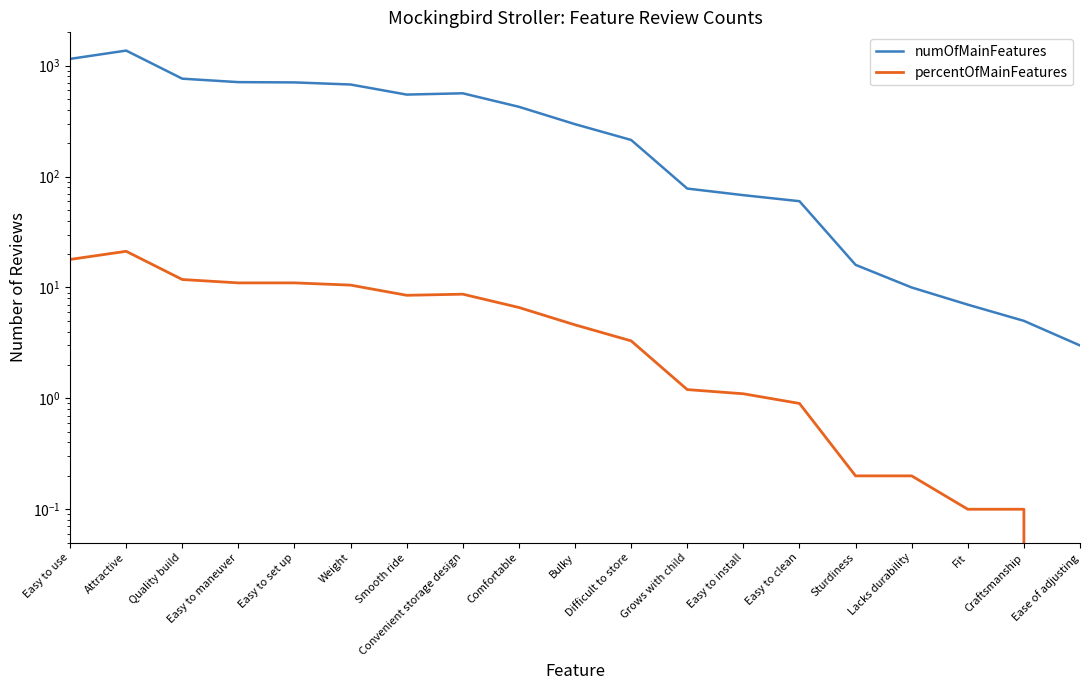

True or false: numOfMainFeatures and percentOfMainFeatures cross at least once.

False